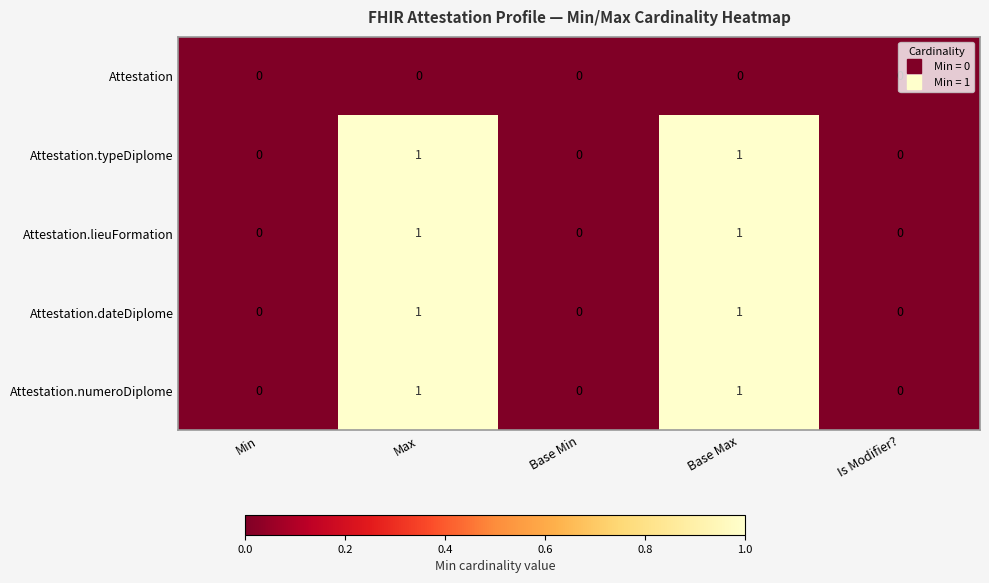

How many Attestation.numeroDiplome values are between 0 and 1?

5